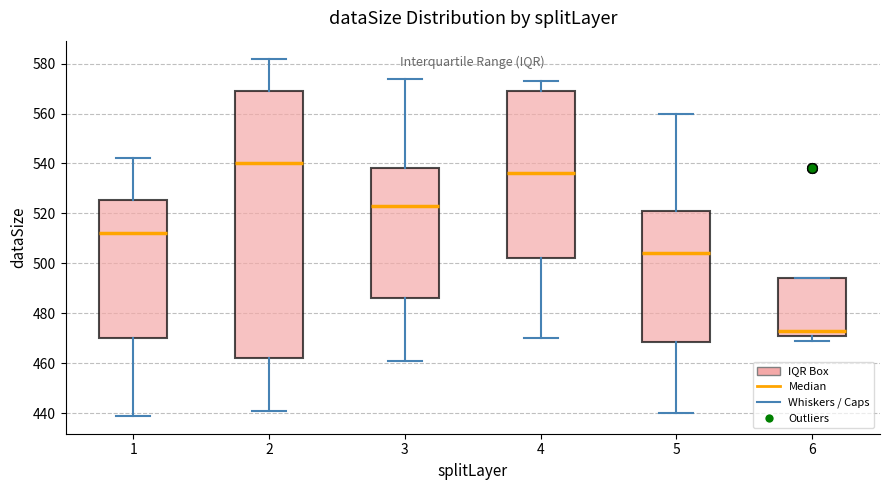

Where is the lower edge of the box at x = 6 on the y-axis? The values are not printed on the chart, so give them approximately, as read against the axis.

472